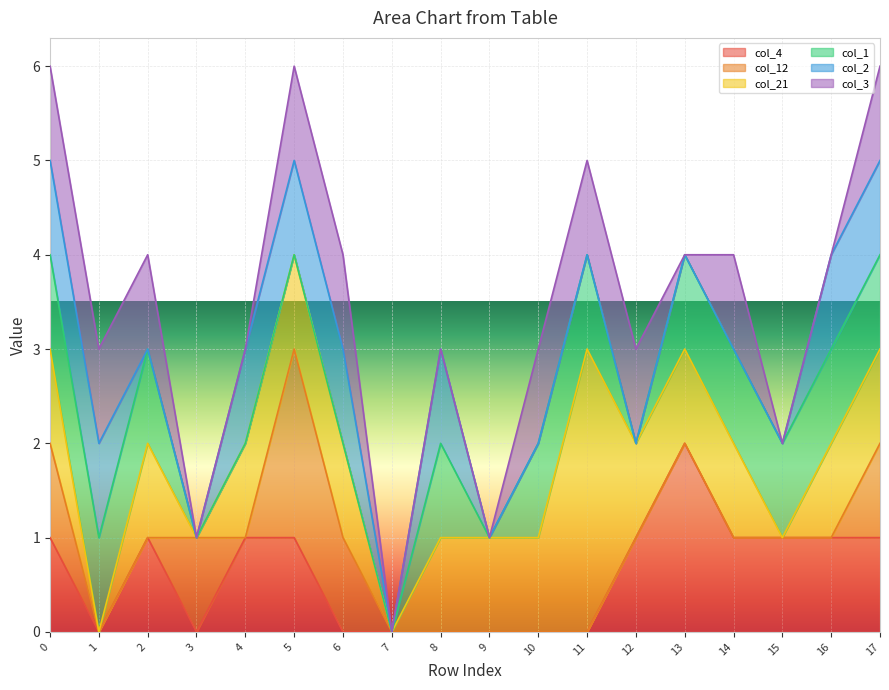

True or false: col_4 has a value of 2 at 4.

False